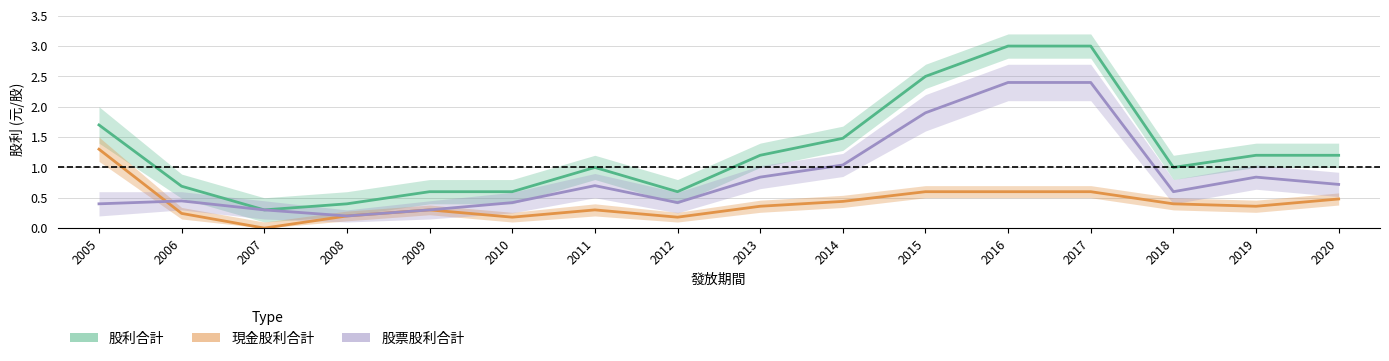

What is the difference between the 股票股利合計 values at 2020 and 2015?

1.2